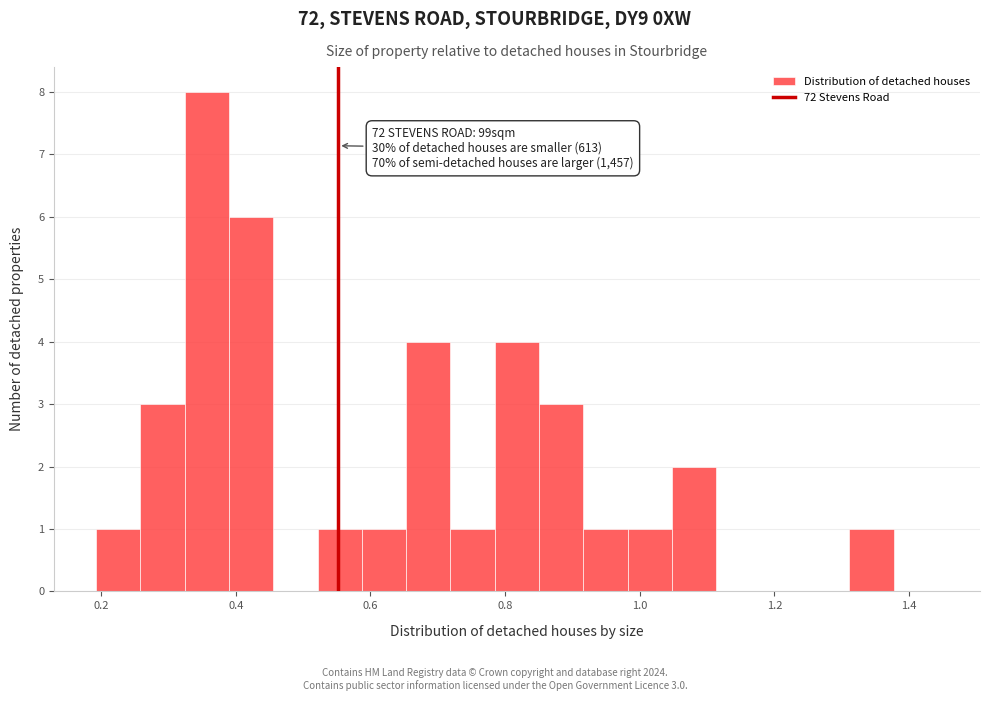

Read against the x-axis, roughly where is the centre of the tallest bar?

0.36